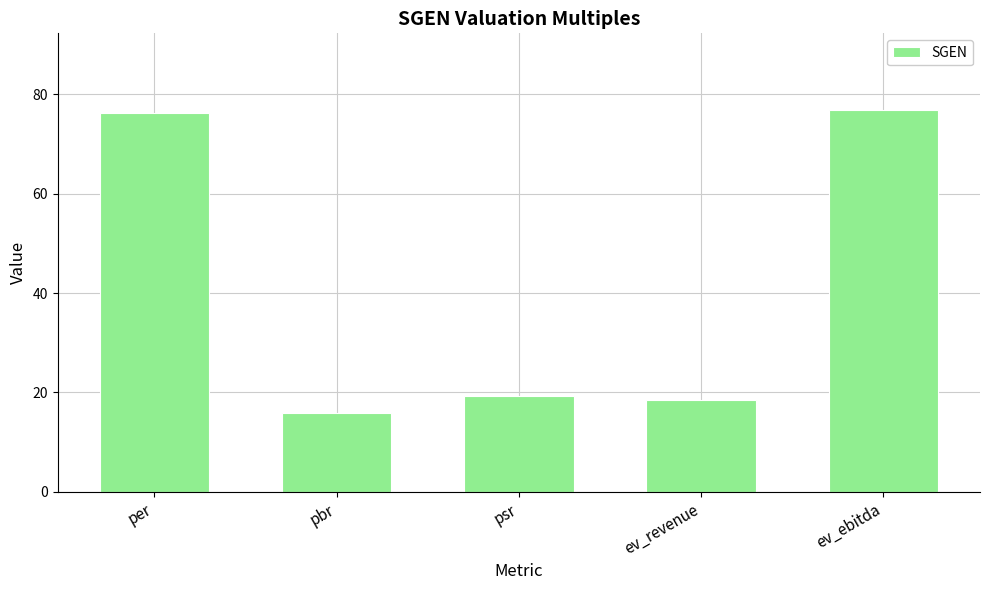

Is it true that the value at ev_revenue is 8.1?

False